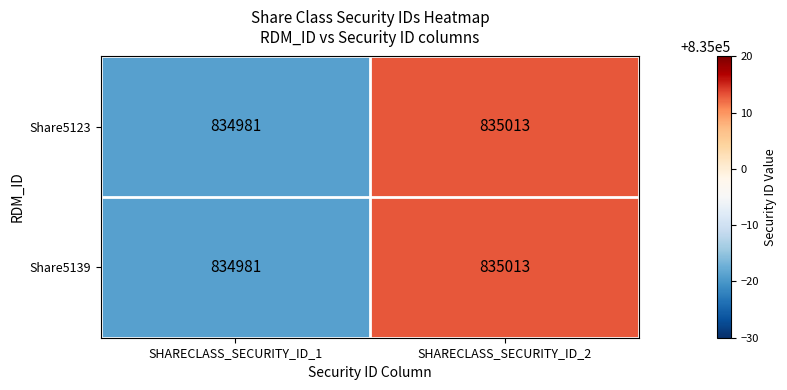

What is the approximate value of Share5123 at SHARECLASS_SECURITY_ID_1, to the nearest 5?

834980